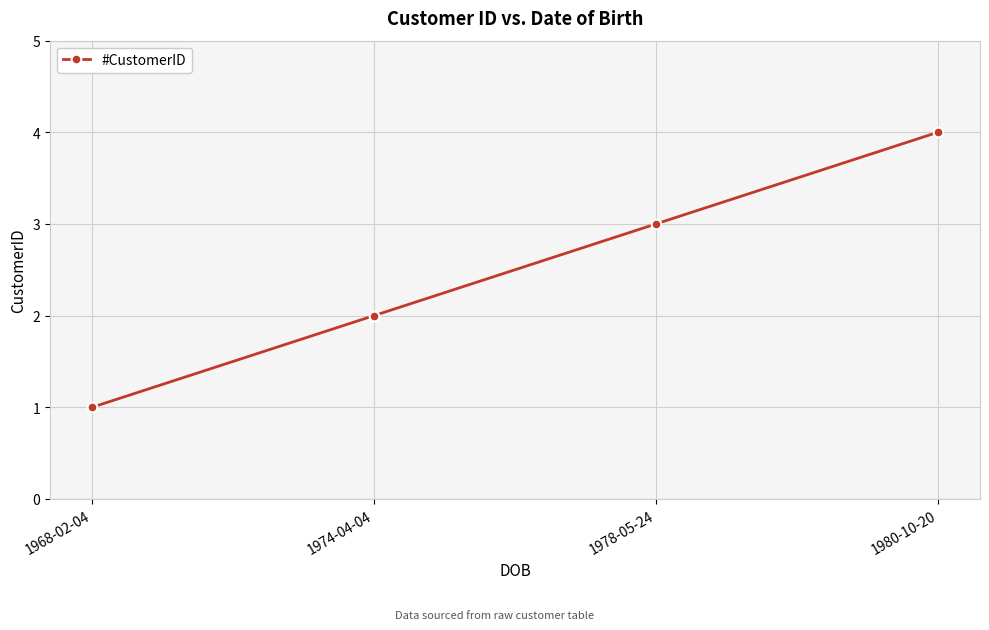

Which label corresponds to the largest value in the chart?

1980-10-20